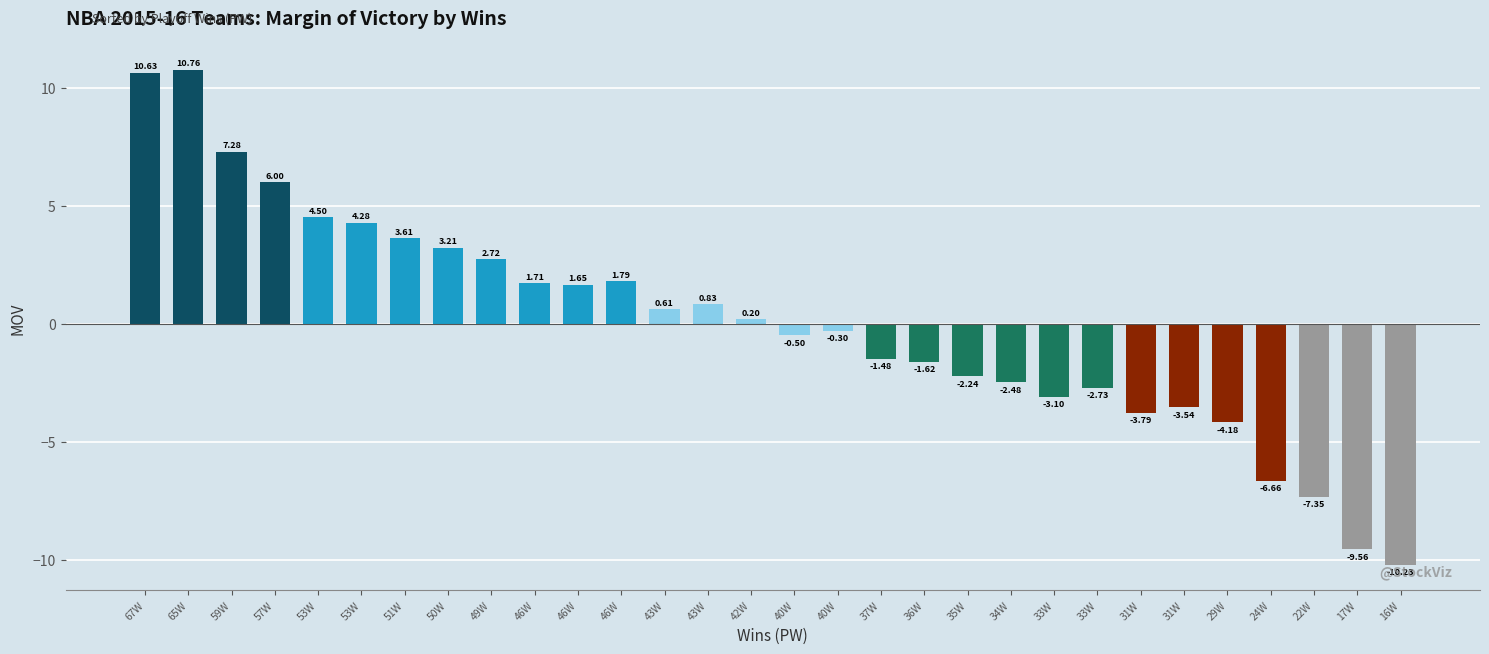

Count the number of categories in the chart.

30